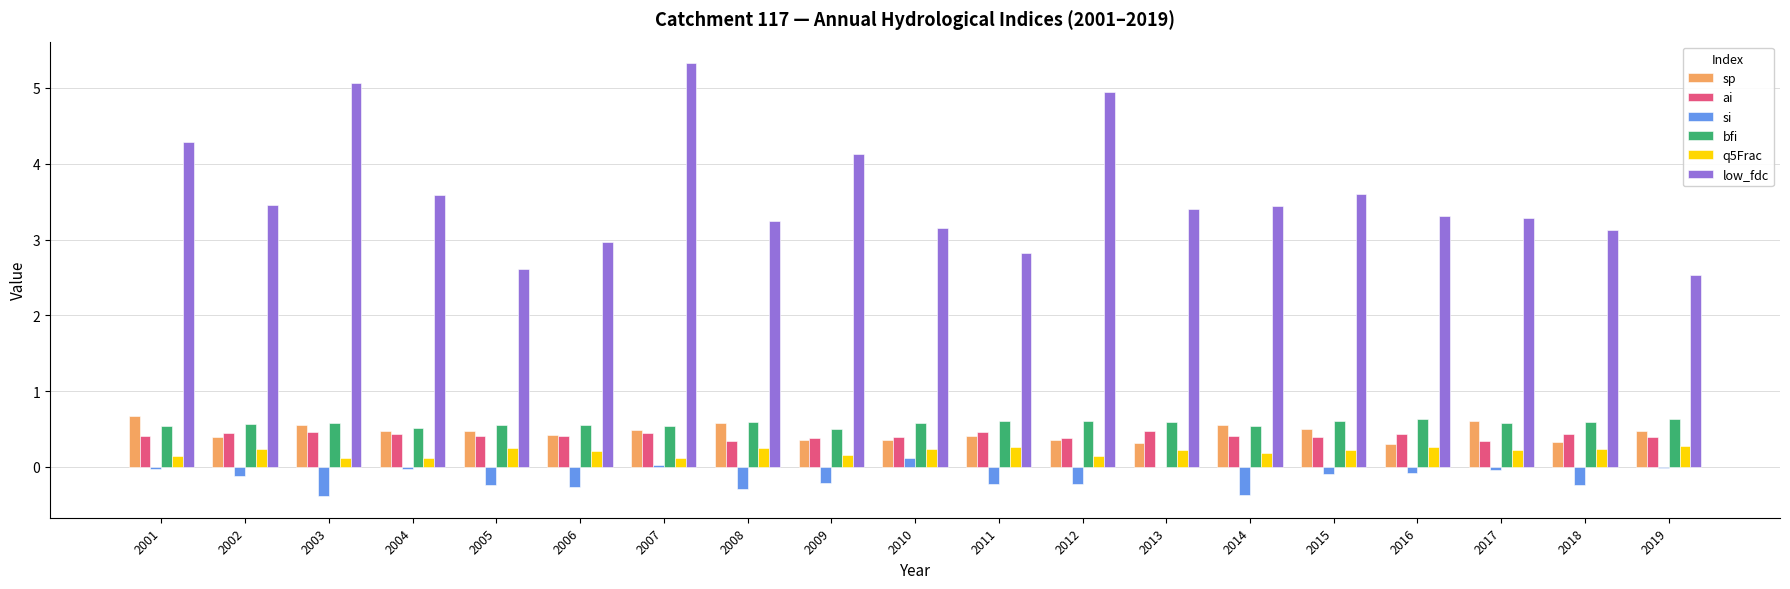

Is it true that bfi equals 0.8 at 2001?

False